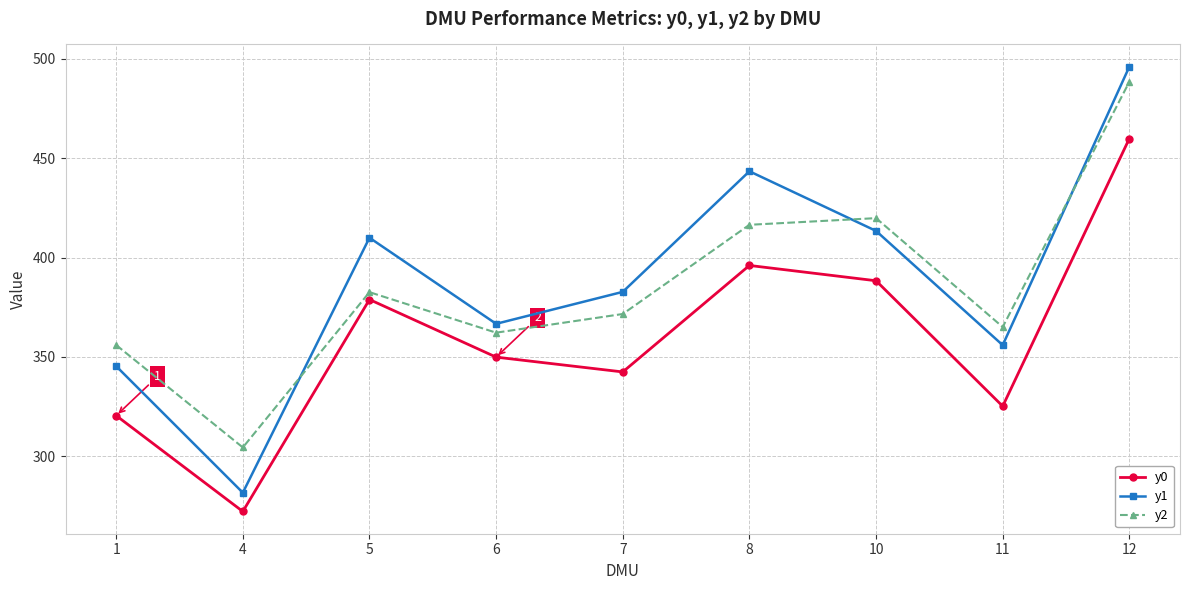

How many lines are shown in the chart?

3